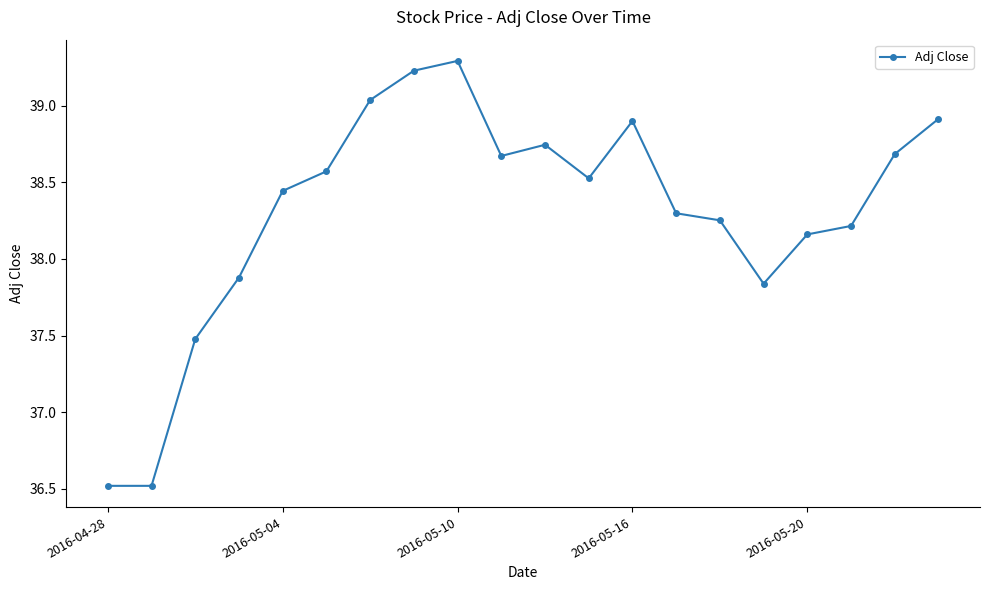

What is the difference between the maximum and minimum values?

2.8